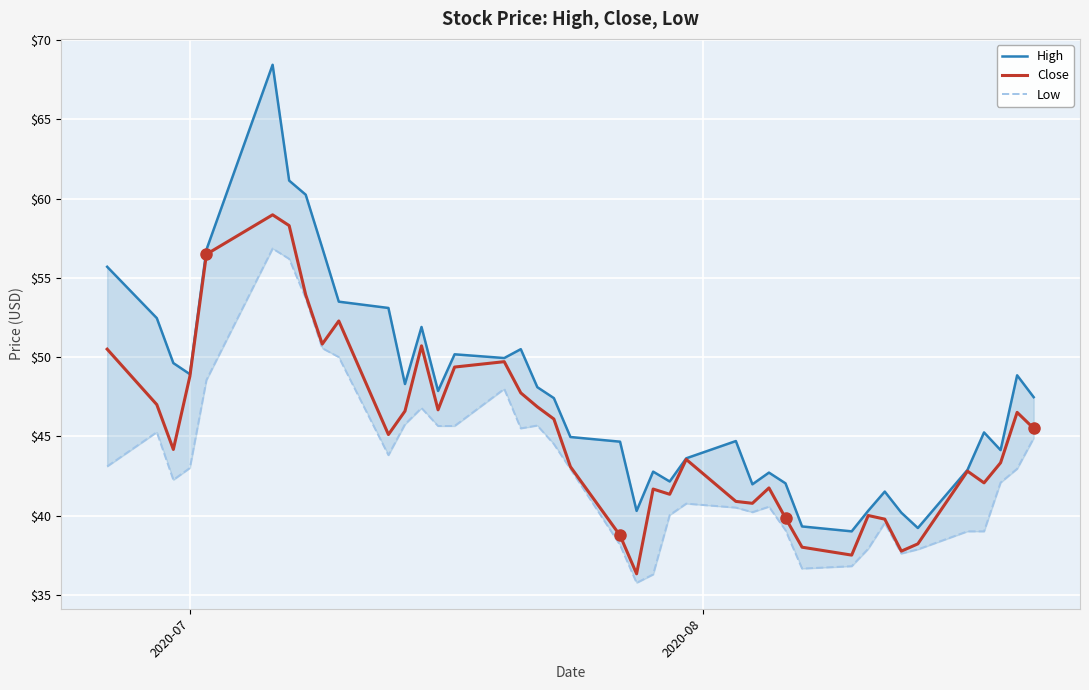

What is the value of the High point at the 12th from the left?

48.3